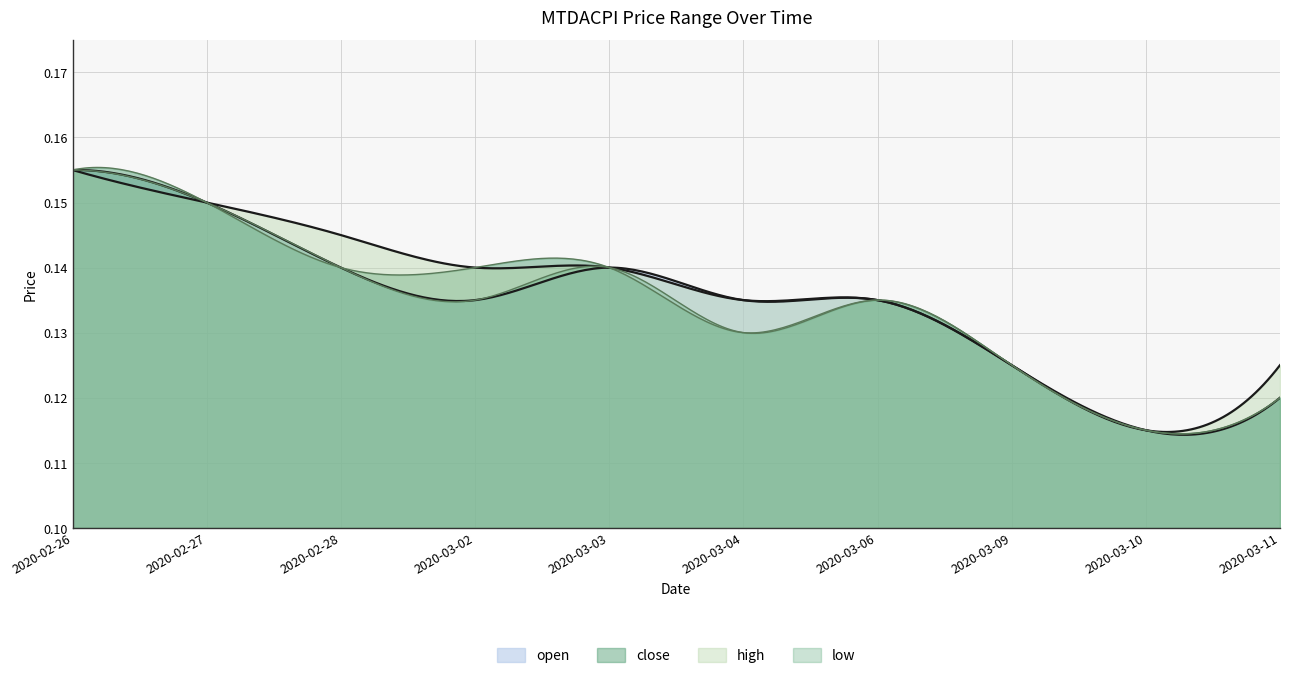

At 2020-03-03, list the series in order from smallest to largest.

open, high, low, close